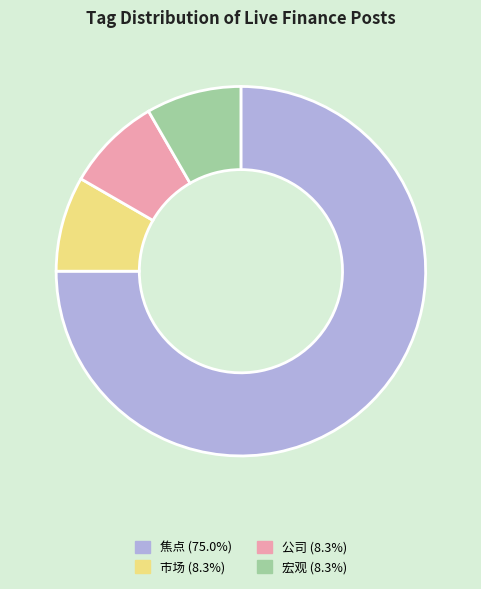

Which category has the biggest portion of the pie?

焦点